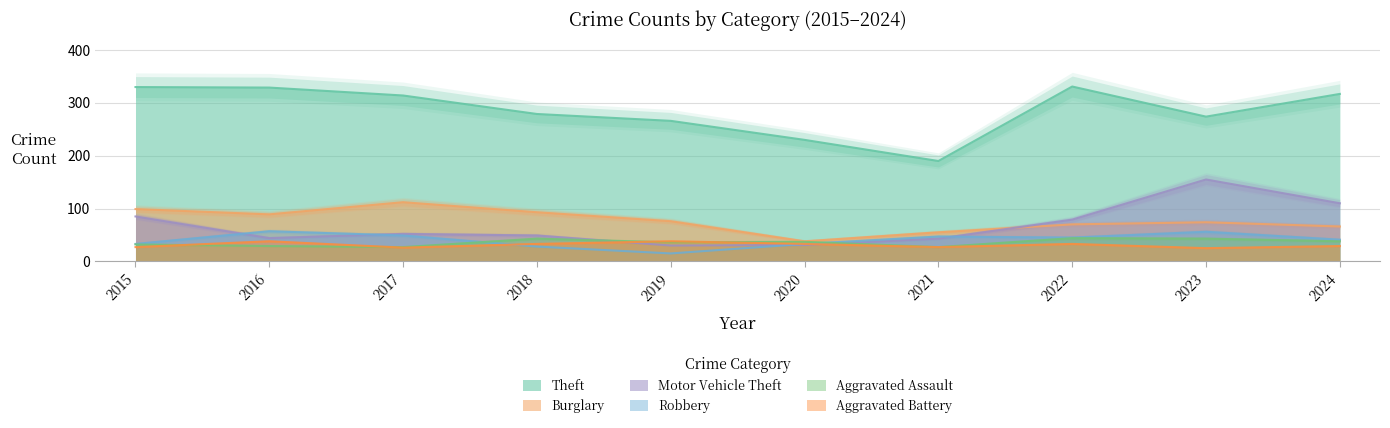

List the series in order of their peak value, lowest first.

Aggravated Battery, Aggravated Assault, Robbery, Burglary, Motor Vehicle Theft, Theft